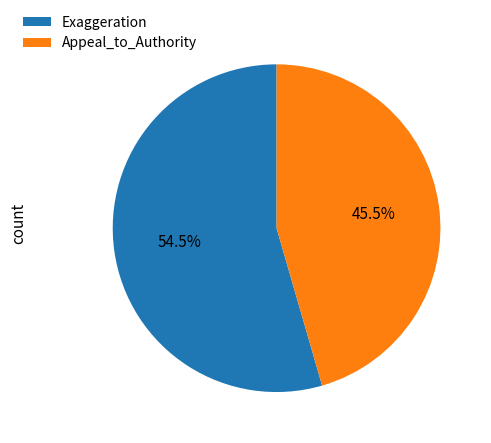

What portion of the pie excludes Exaggeration?

45.5%